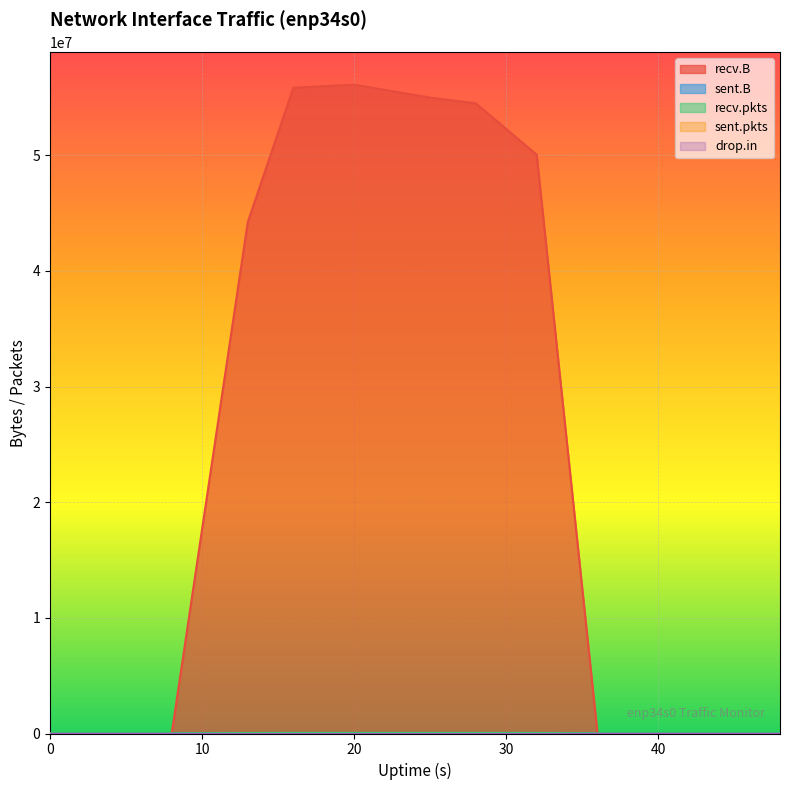

How many categories are shown in the chart?

13